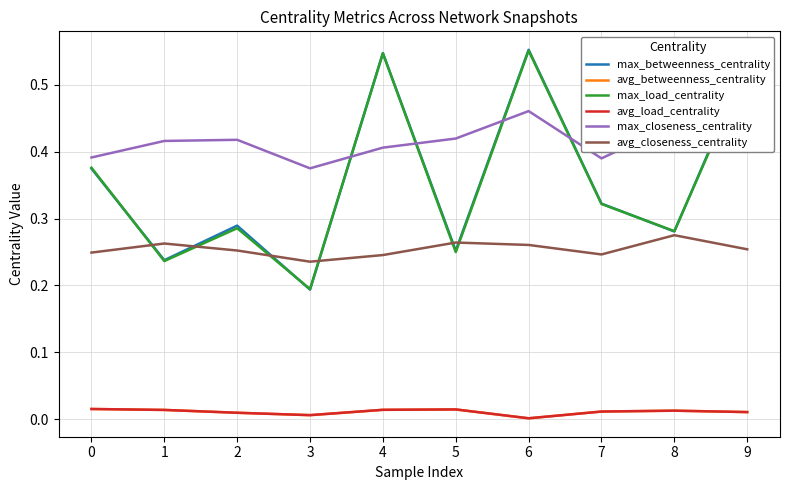

What is the difference between the max_load_centrality values at 1 and 4?

0.3